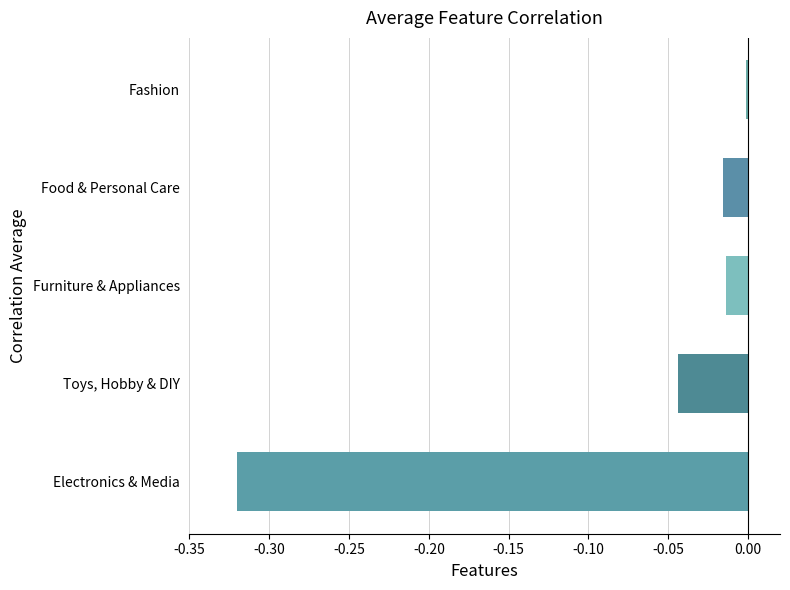

The value at Toys, Hobby & DIY is -0.0. True or false?

True